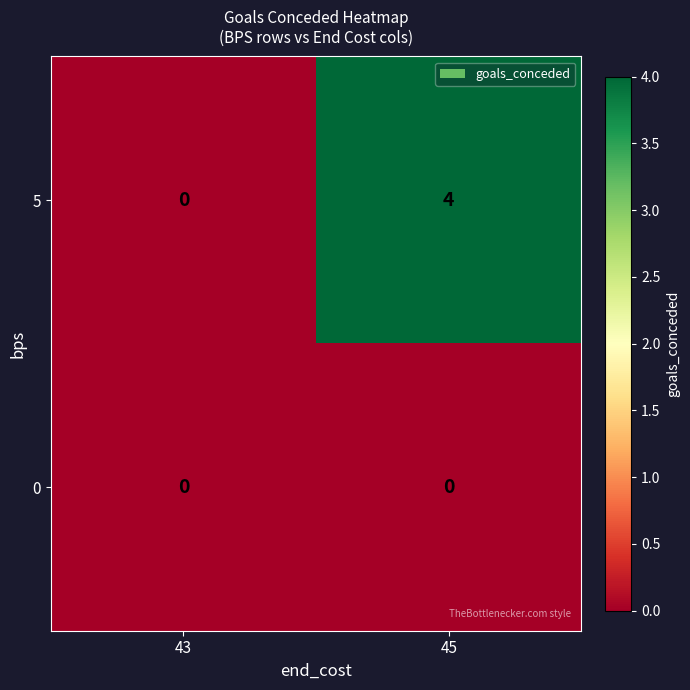

At which category is the sum across all series the highest?

45